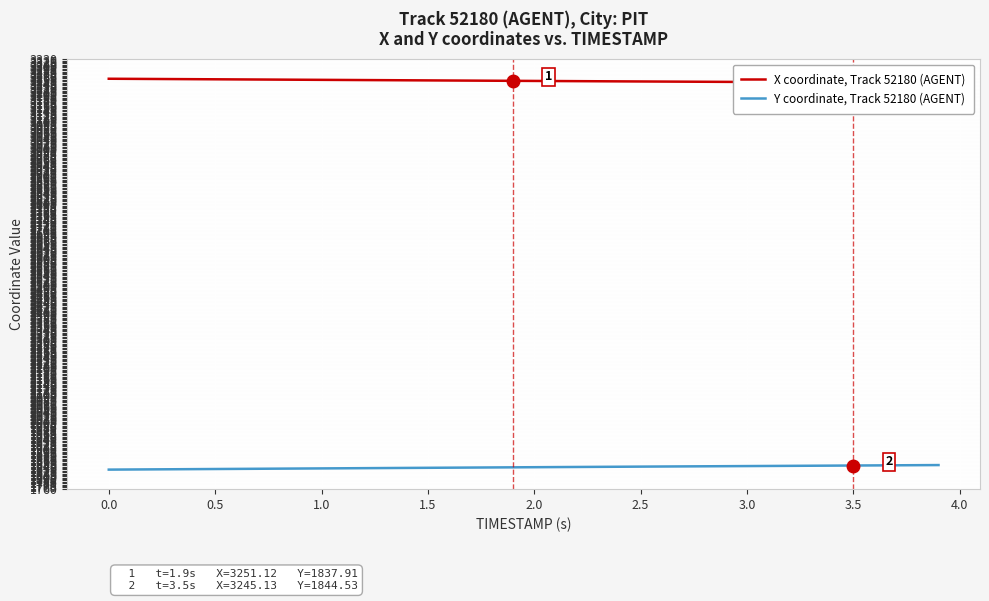

What is the lowest value of the Y coordinate, Track 52180 (AGENT) series?

1829.5